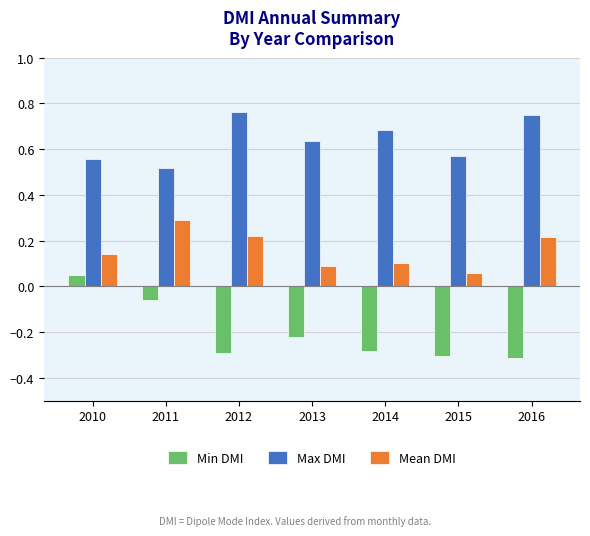

Is the value of Min DMI at 2014 greater than the value of Max DMI at 2014?

No